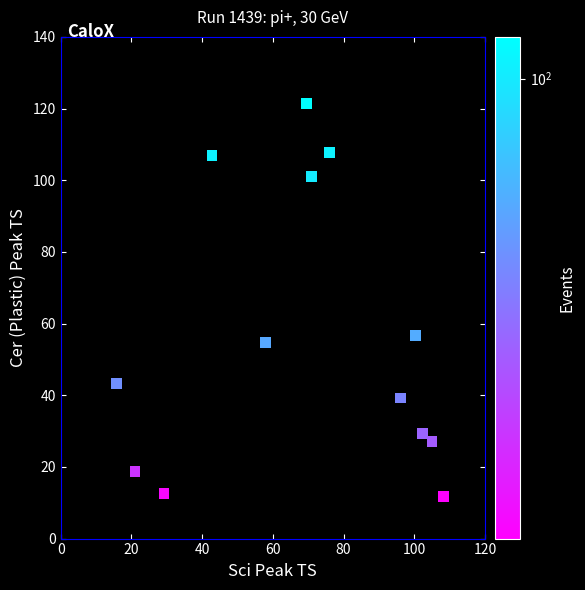

What Y value in the scatter plot is closest to 66?

56.7